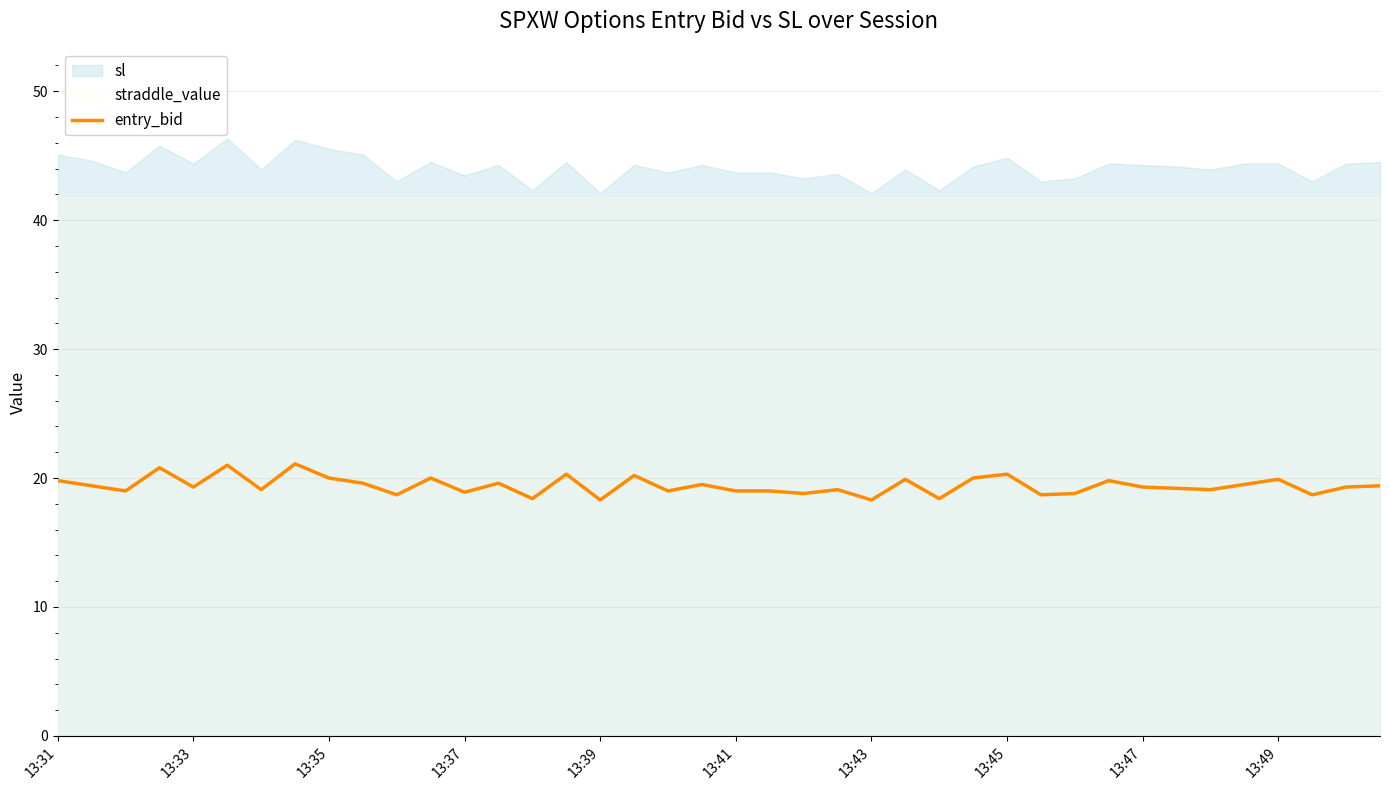

How many lines are shown in the chart?

1